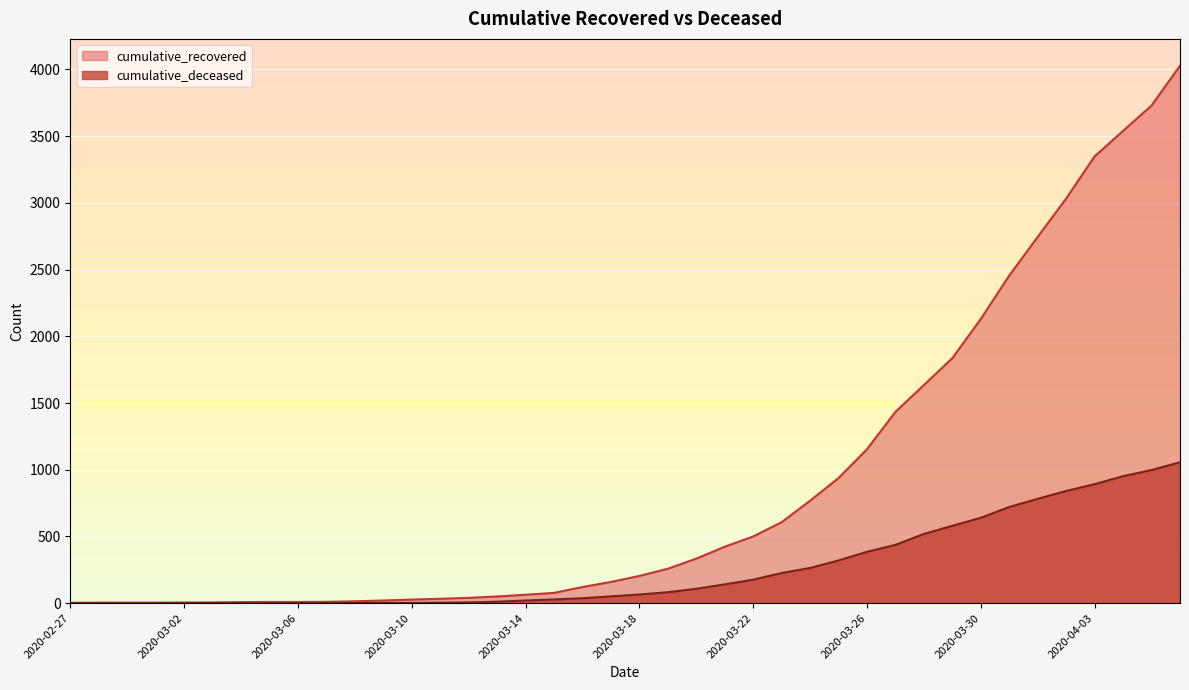

True or false: cumulative_recovered and cumulative_deceased intersect in this chart.

False